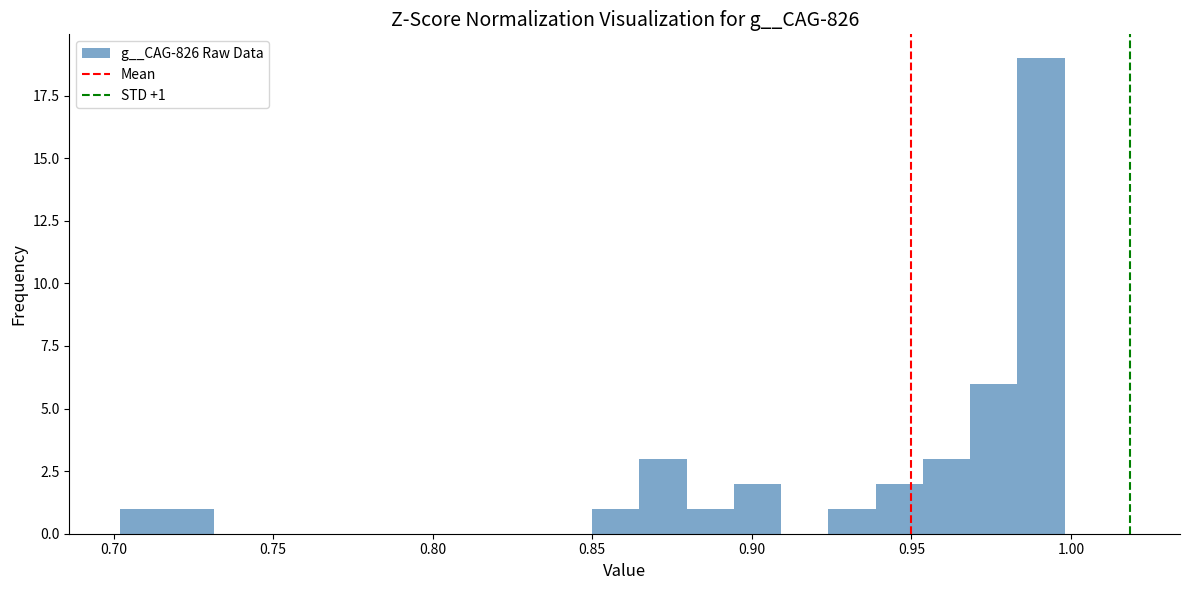

Around what value on the x-axis is the tallest bar? Give the approximate position of its centre, as read against the axis.

0.990